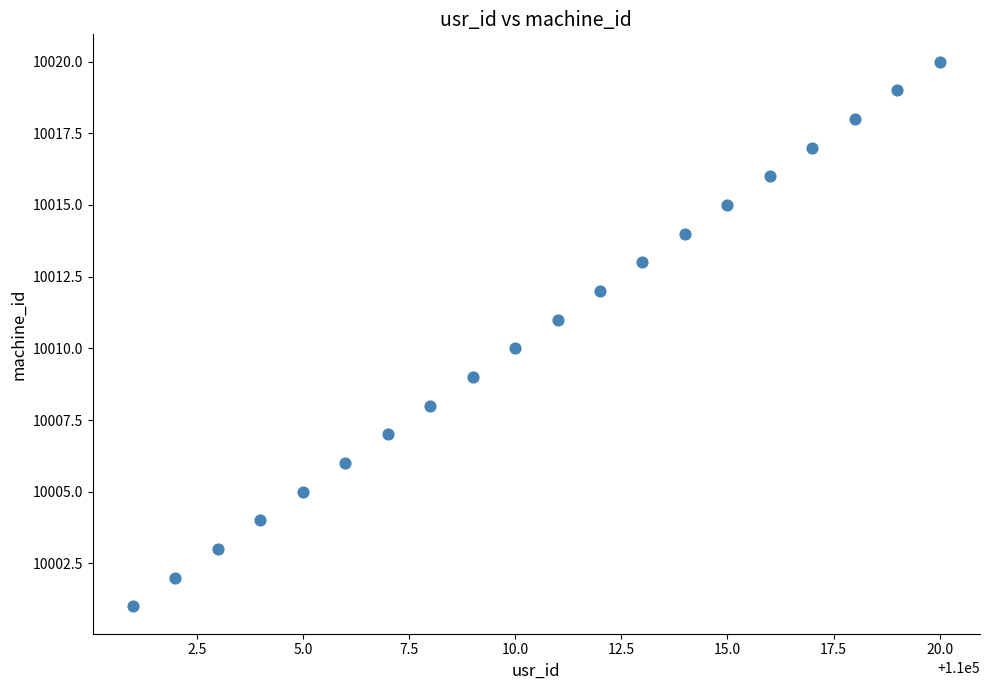

What is the range of X values (max minus min)?

19